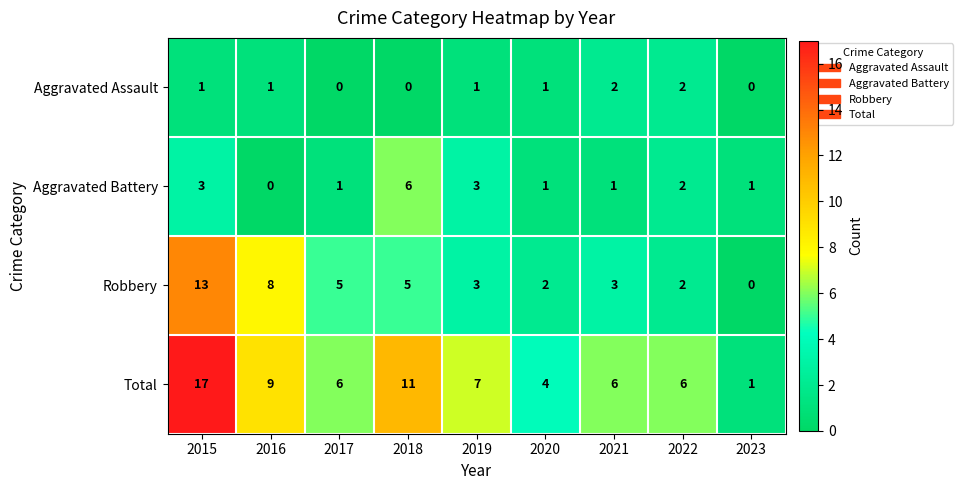

How many series are shown in this chart?

4